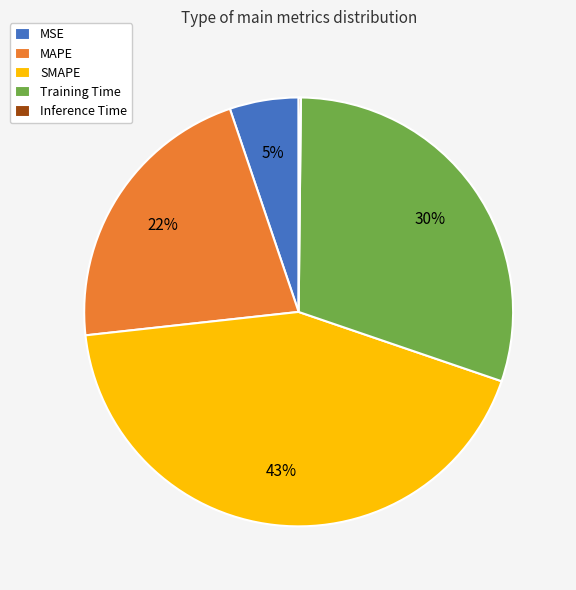

To the nearest percent, what is the average slice percentage?

20%